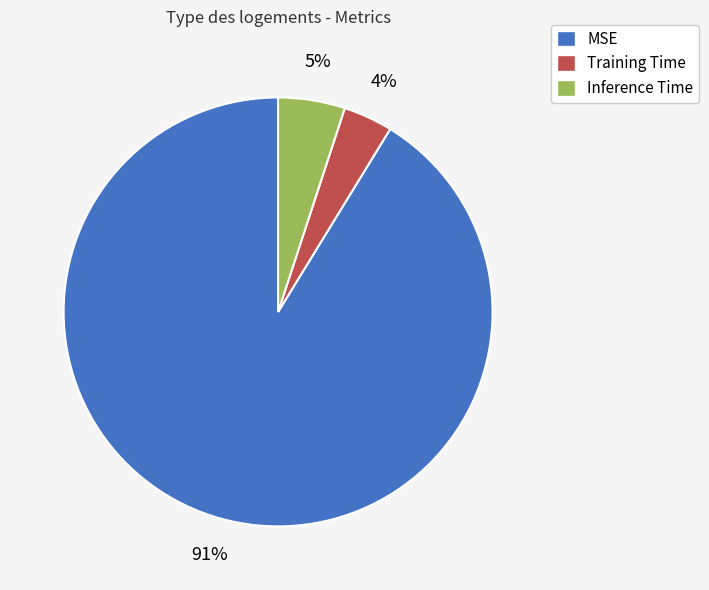

How many segments does this pie chart have?

3